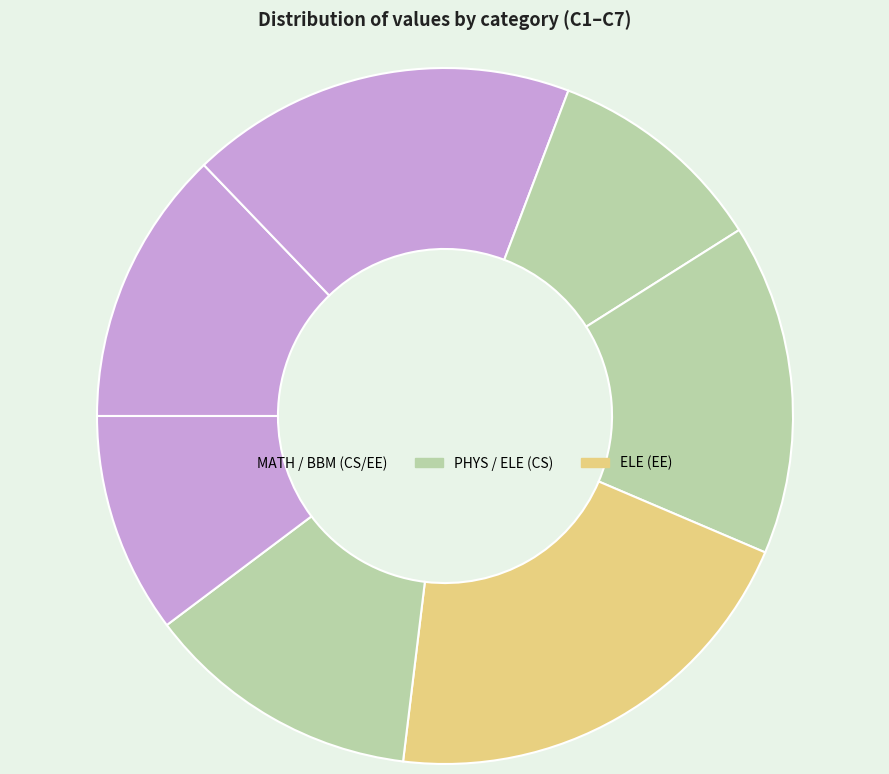

How many slices are in this pie chart?

7